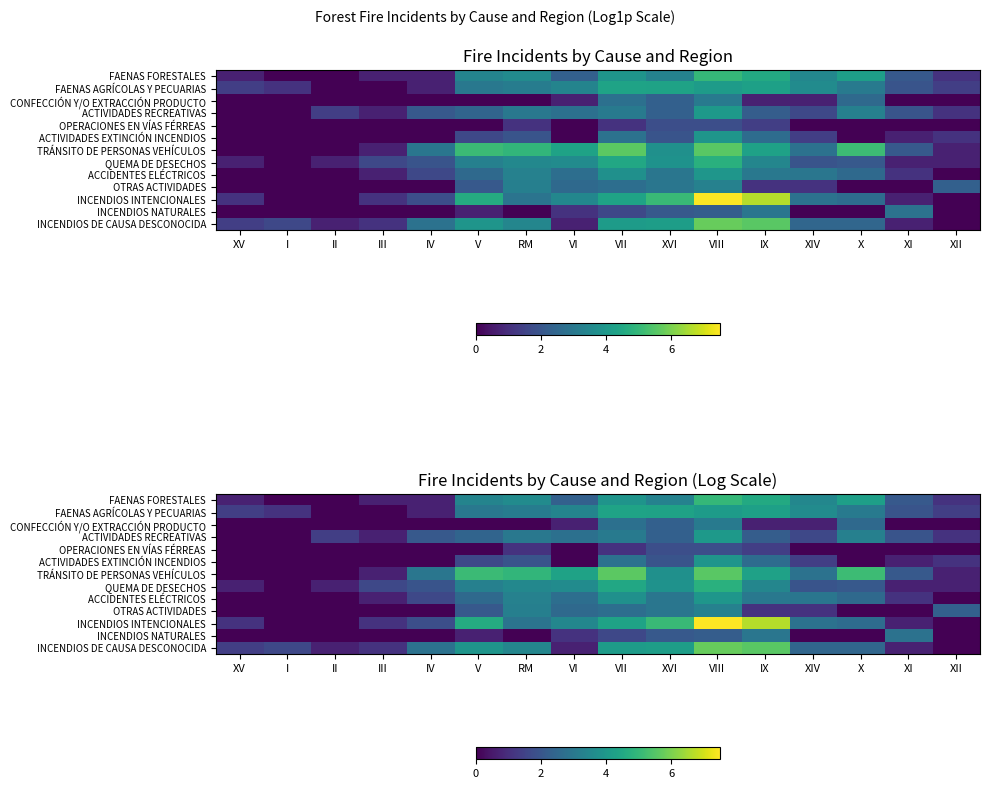

At which category does the chart reach its minimum across all series?

I